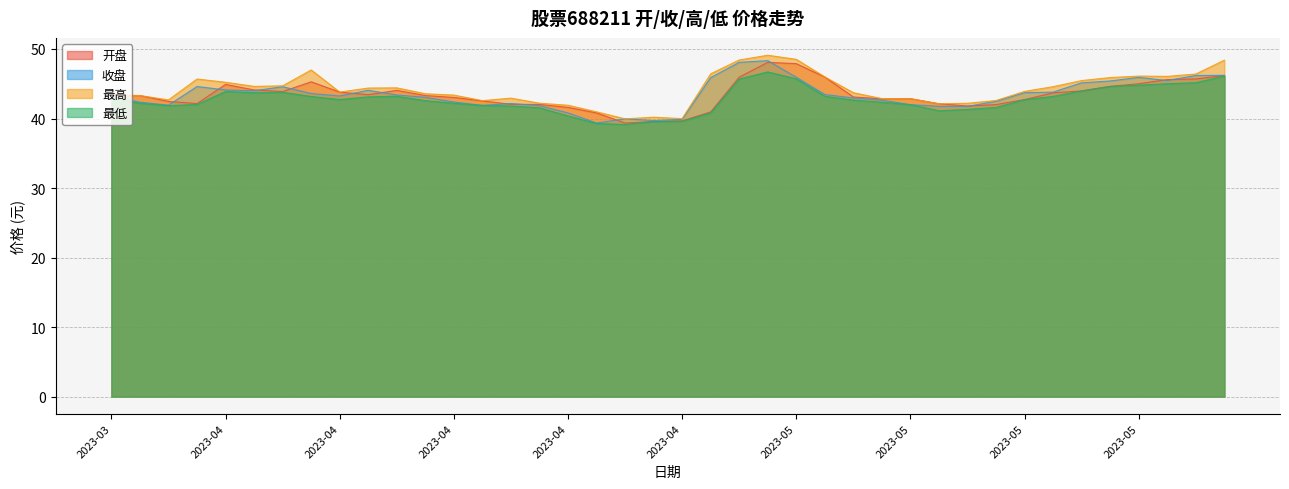

What is the total value across all series at 2023-04-10?

179.0